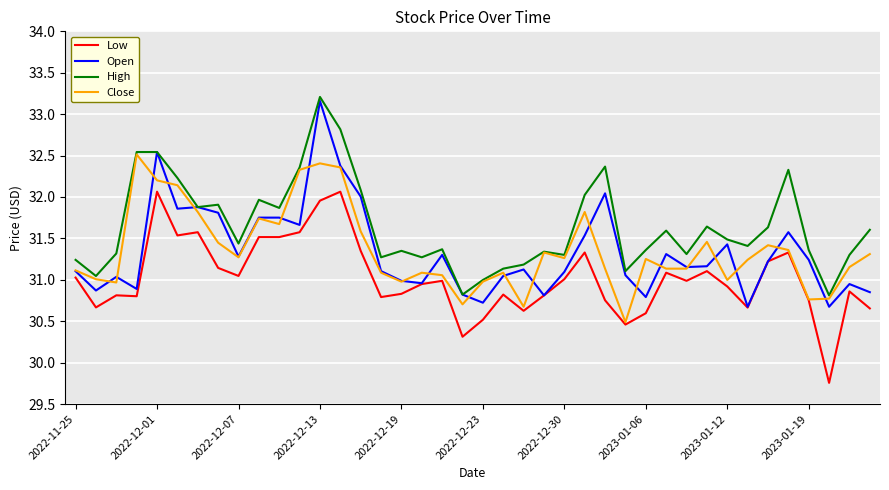

What is the maximum value shown in the chart?

33.2